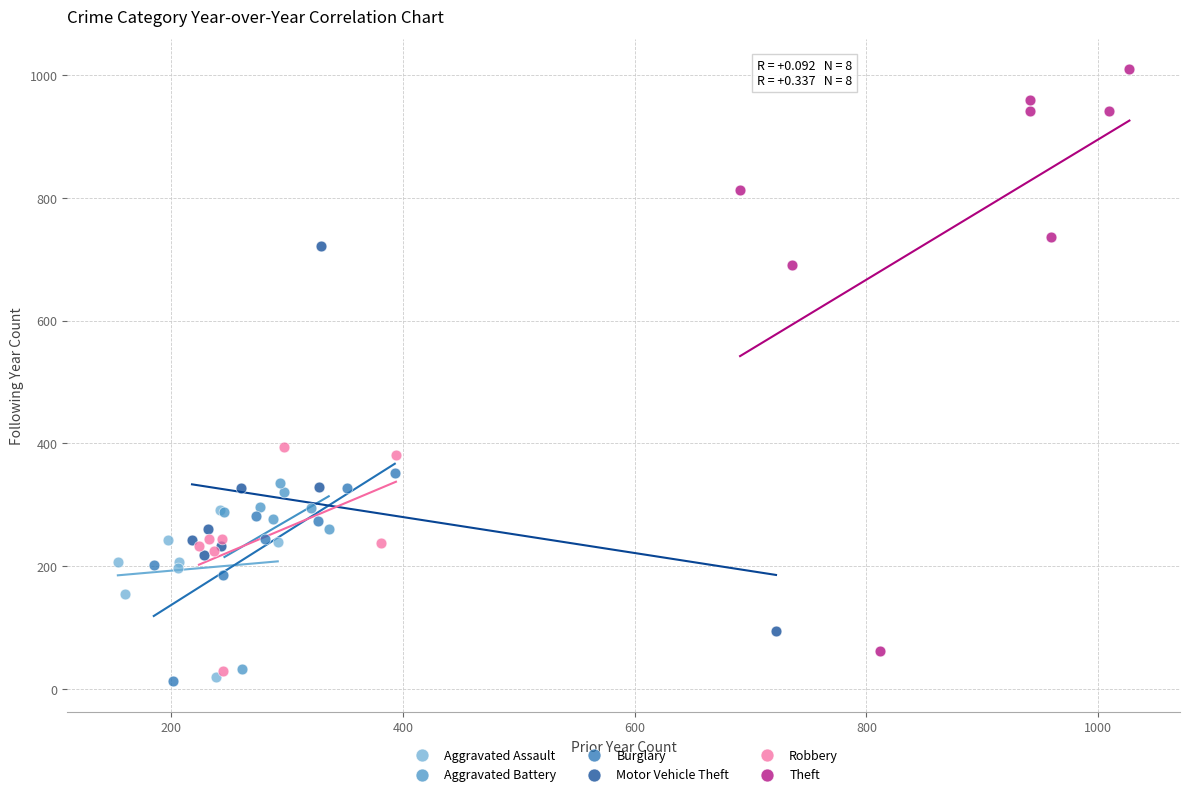

Which series has the largest Y range (max minus min)?

Theft